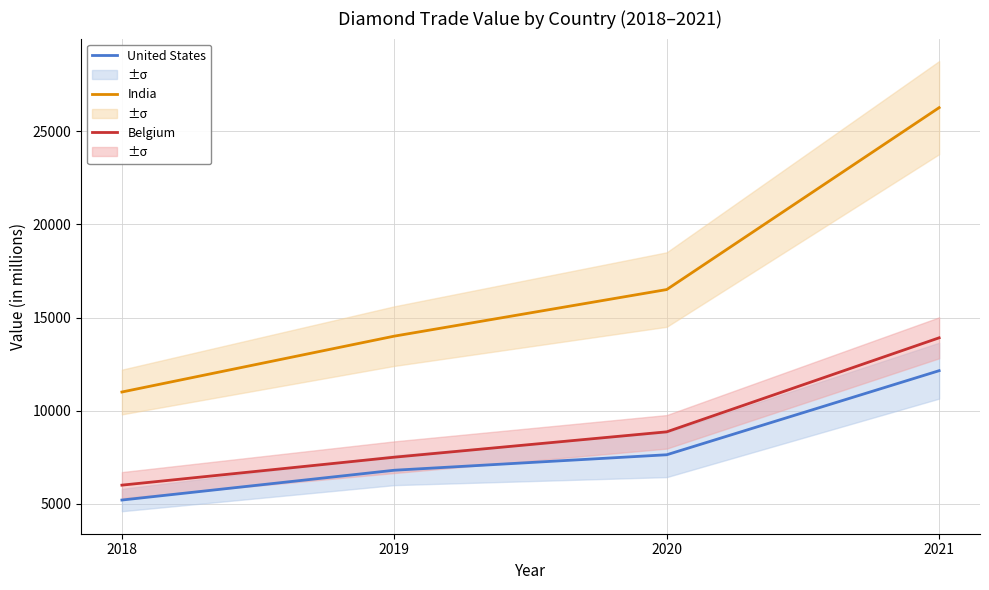

List the series in order of their peak value, highest first.

India, Belgium, United States